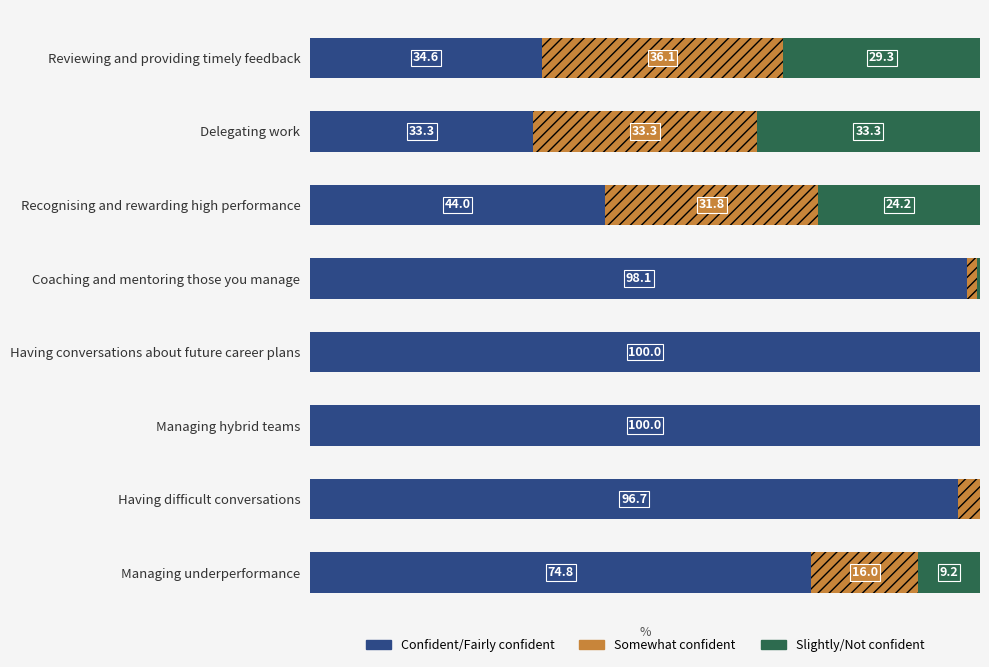

Where is Confident/Fairly confident nearest to the value 66?

Managing underperformance